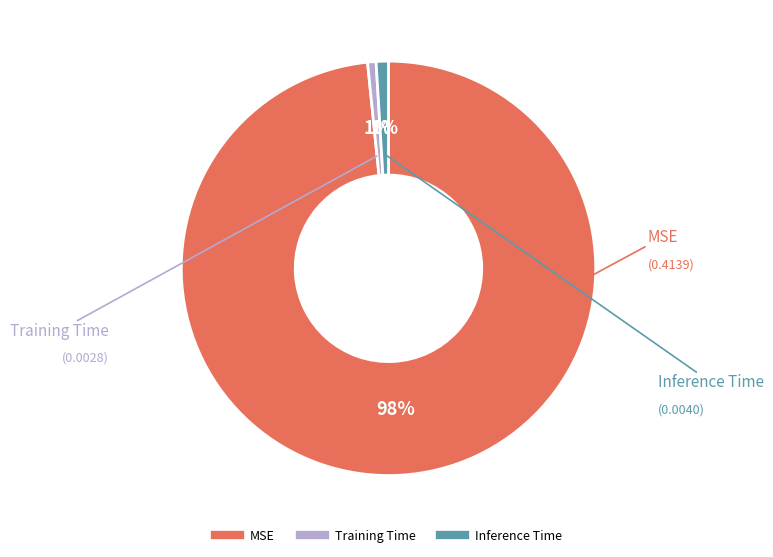

What percentage is the MSE slice, to the nearest percent?

98%